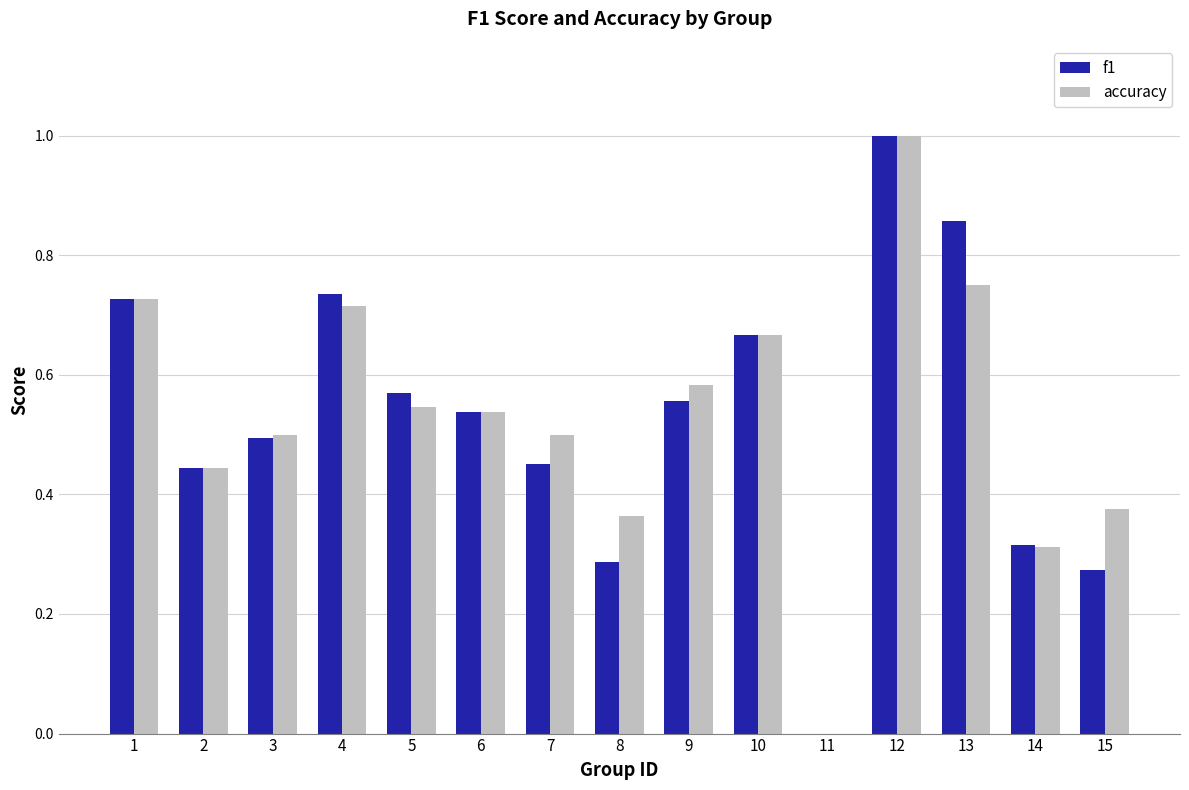

At which category is the sum across all series the highest?

12